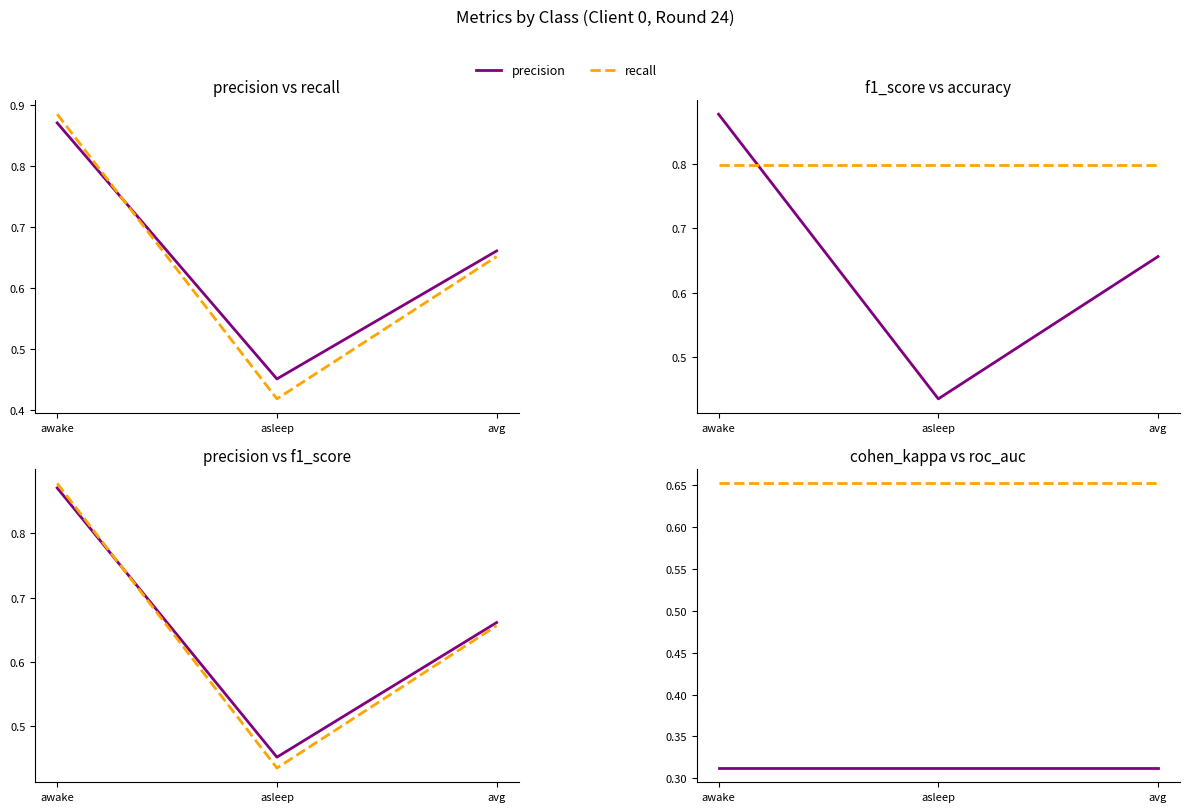

Reading left to right, what are all the values shown in this chart?

precision: 0.9	0.5	0.7
recall: 0.9	0.4	0.7
f1_score: 0.9	0.4	0.7
accuracy: 0.8	0.8	0.8
cohen_kappa_score: 0.3	0.3	0.3
roc_auc_score: 0.7	0.7	0.7